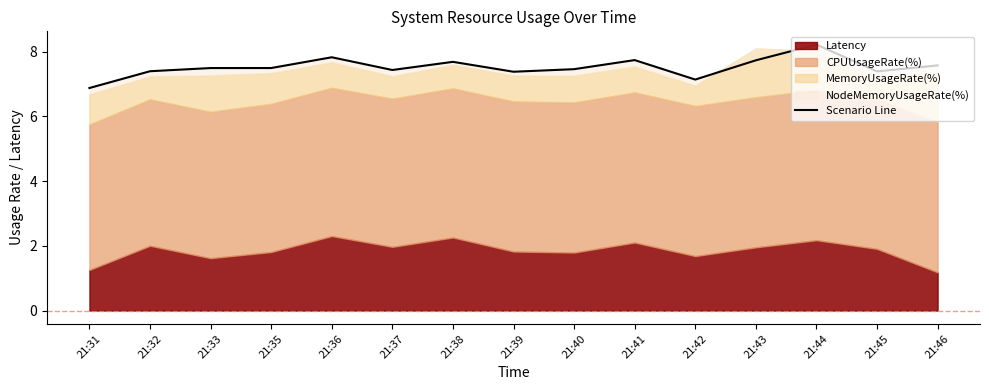

Approximately how many times larger is the value at 21:45 compared to 21:31?

1.1